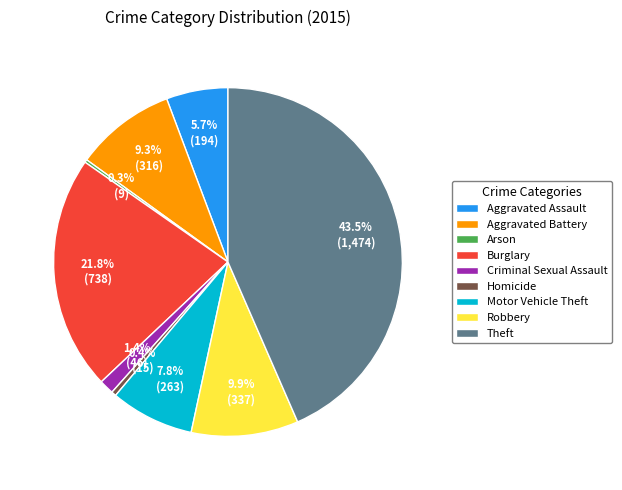

Is it true that Aggravated Assault is 6% of the pie?

True